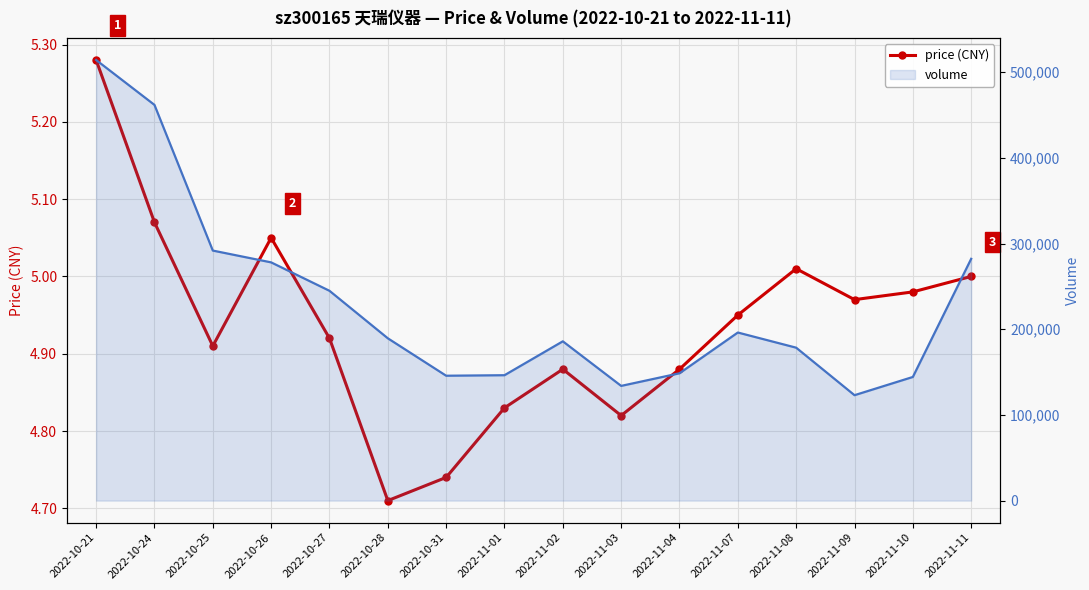

The volume (line) series shows 146346.0 at 2022-11-01. True or false?

True